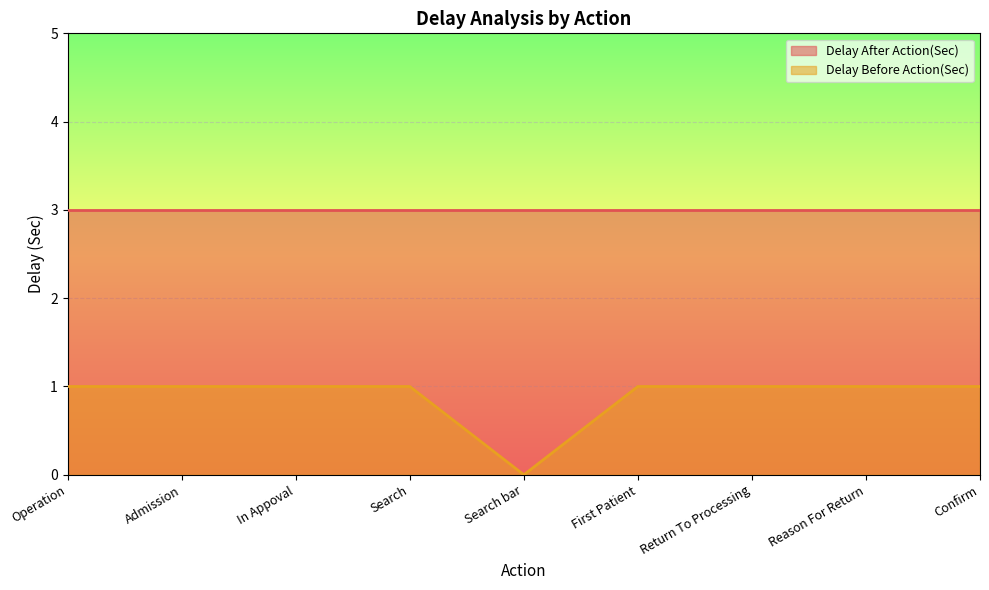

Count the values in the range 1 to 2.

8